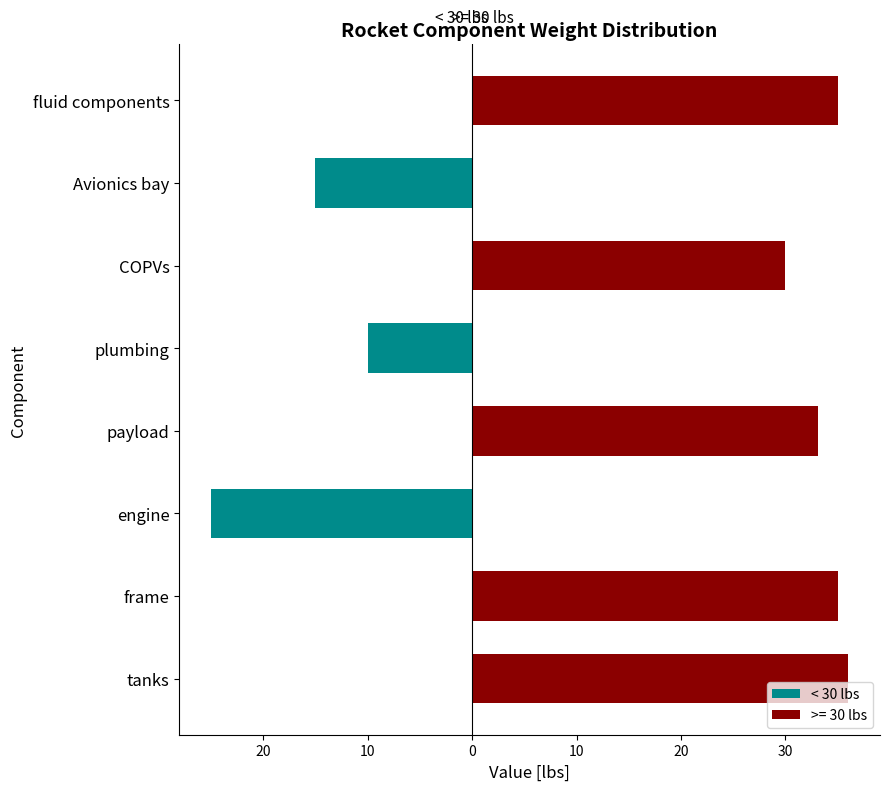

True or false: the data shows -3 at plumbing.

False